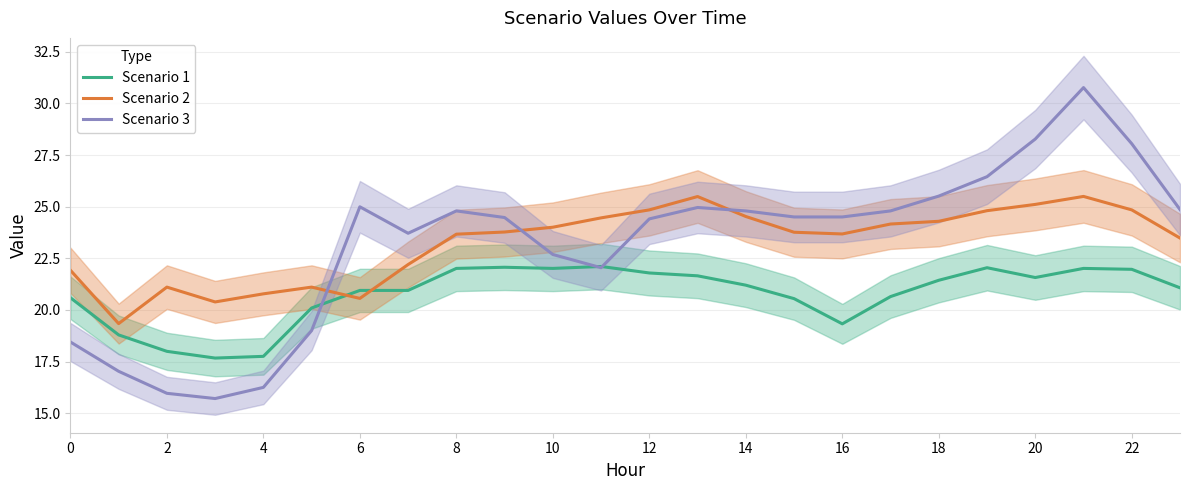

True or false: Scenario 3 and Scenario 2 intersect in this chart.

True